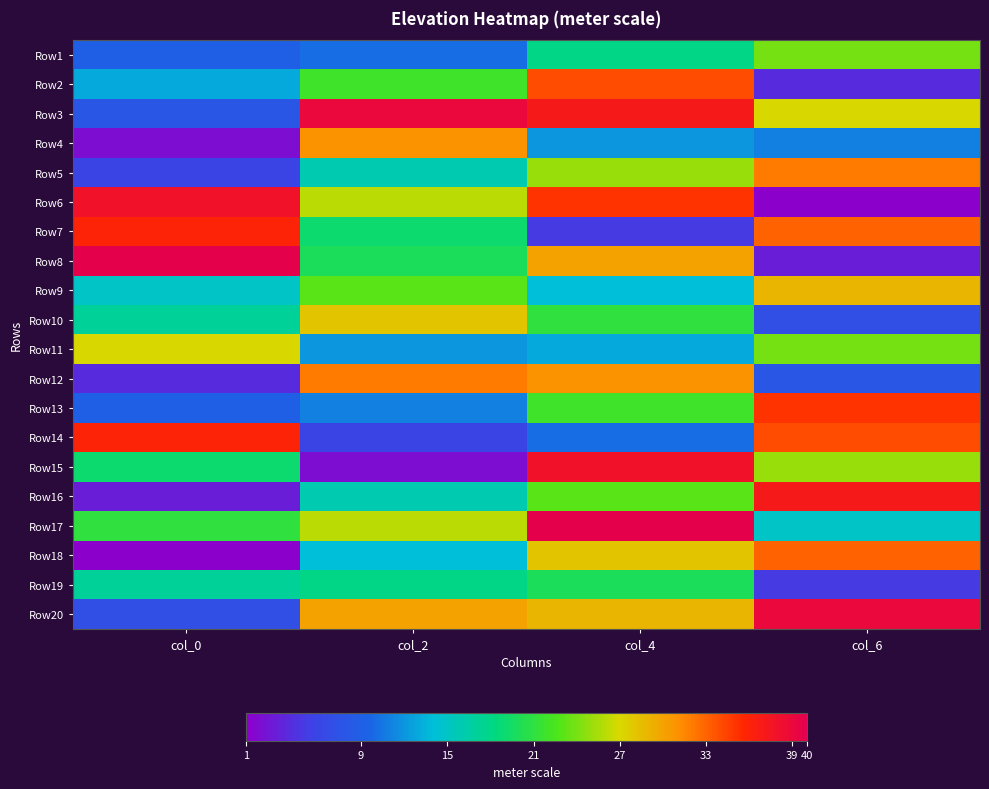

At which category is the sum across all series the highest?

col_4